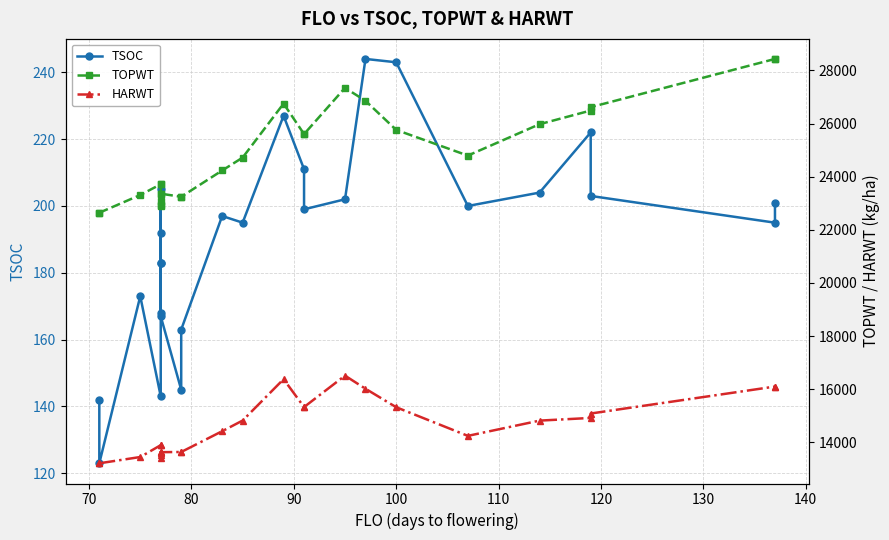

Reading left to right, transcribe all the data shown in this chart.

TSOC: 142	123	173	143	168	192	183	183	205	167	145	163	197	195	227	211	199	202	244	243	200	204	222	203	195	201
TOPWT: 22642	22642	23310	23714	23714	22952	22911	23359	23071	23359	23243	23243	24232	24718	26750	25602	25602	27342	26854	25760	24793	25974	26489	26615	28431	28431
HARWT: 13212	13212	13448	13894	13894	13425	13536	13631	13613	13631	13637	13637	14419	14821	16378	15328	15328	16511	16018	15322	14244	14818	14919	15085	16100	16100